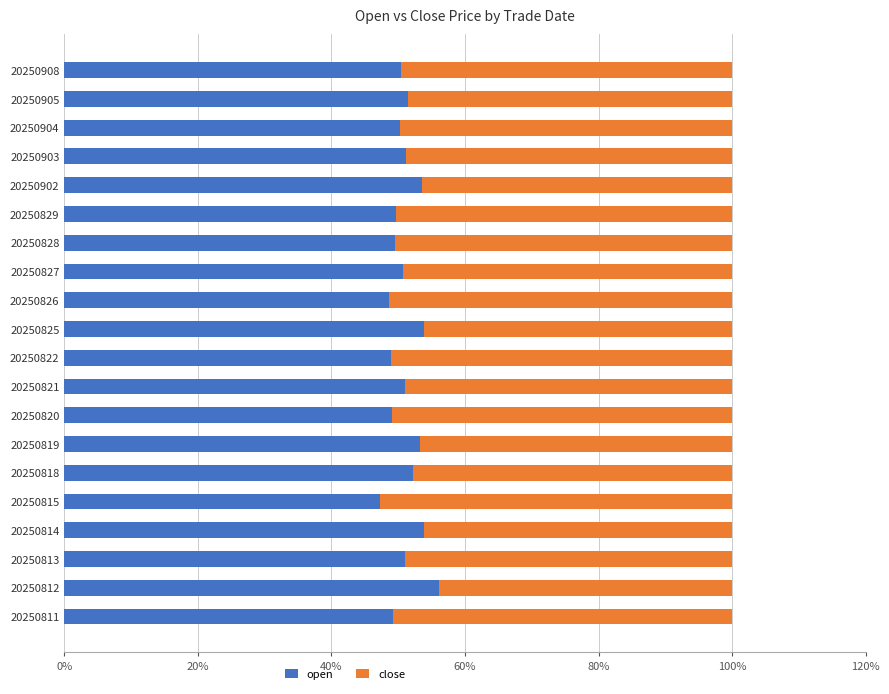

What is the total value across all series at 20250818?

100.0